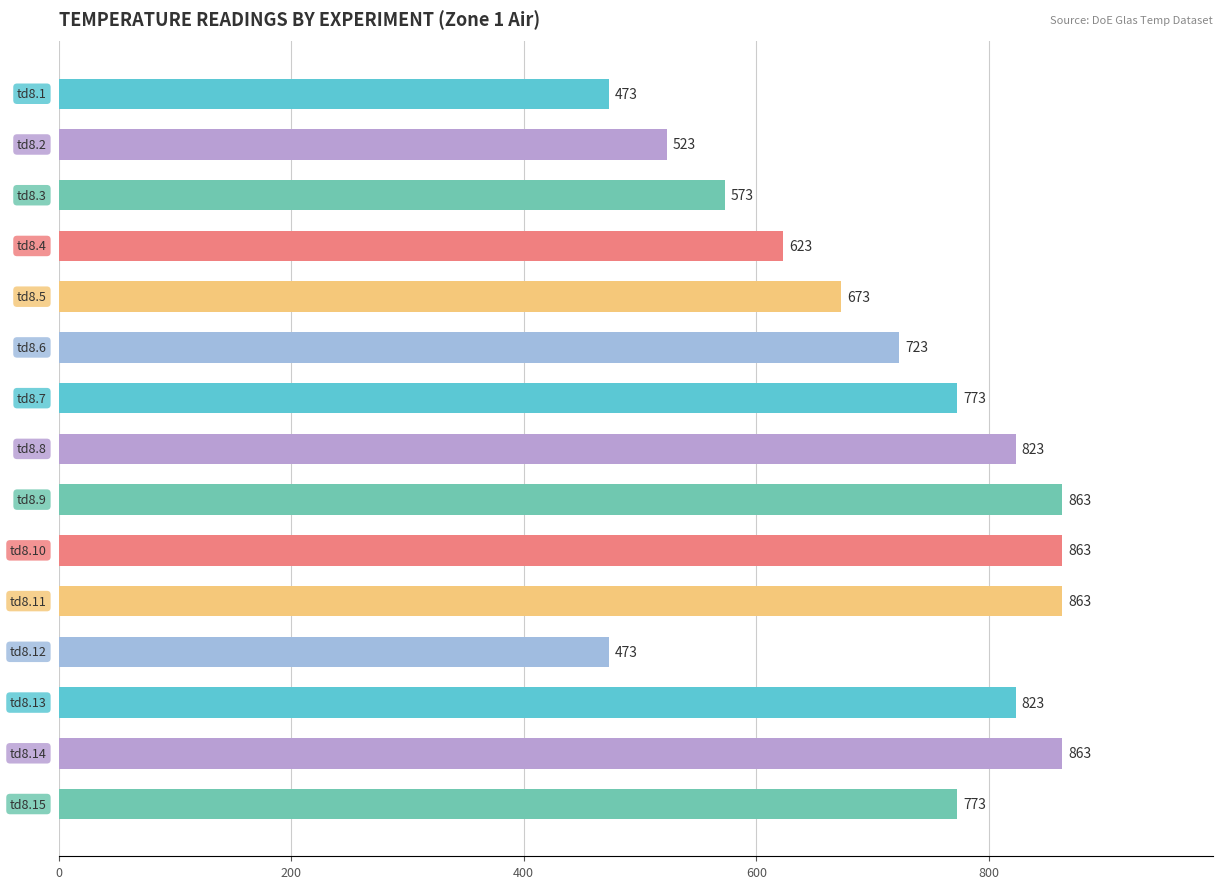

What is the value of the 5th bar from the top?

673